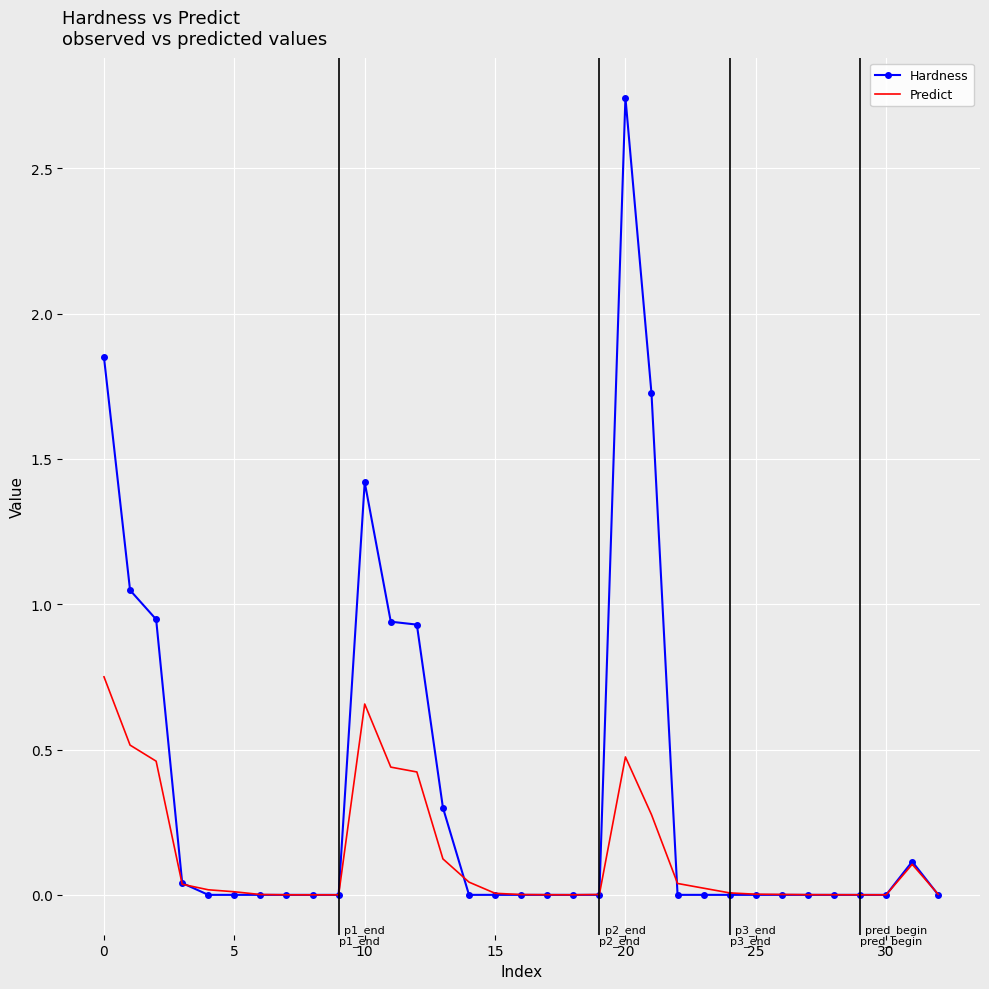

List the series in order of their overall mean, highest first.

Hardness, Predict